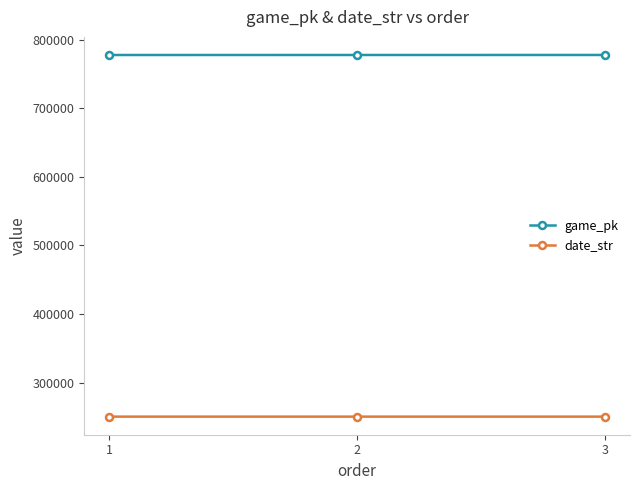

Is this an area chart (filled region under the line)?

No